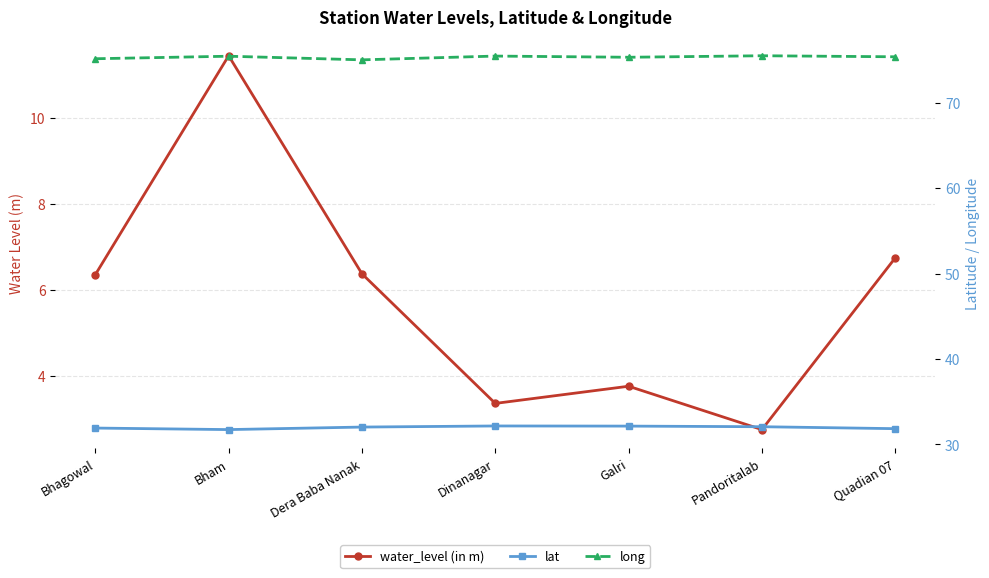

What is the label of the 2nd point from the right?

Pandoritalab